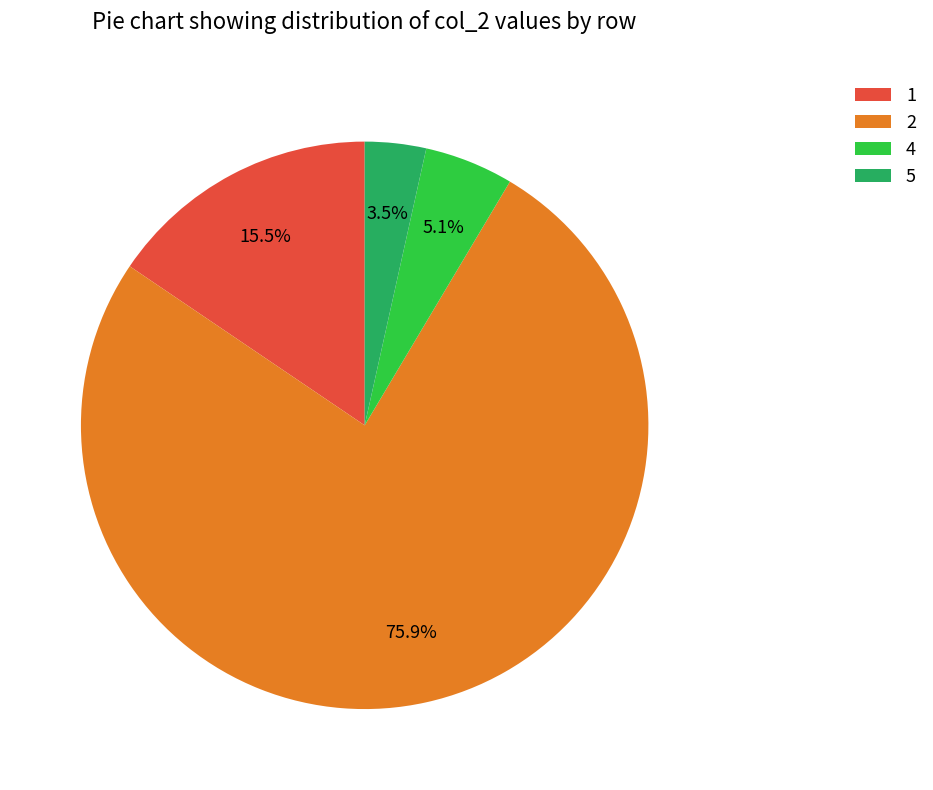

Combined, do 5 and 1 account for over 50%?

No